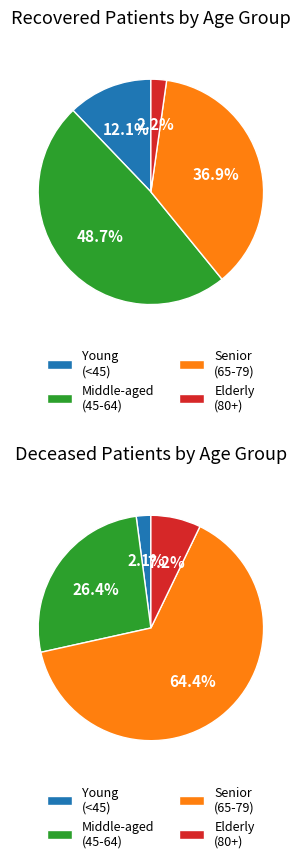

Does 20-24 represent more than half of the total?

No